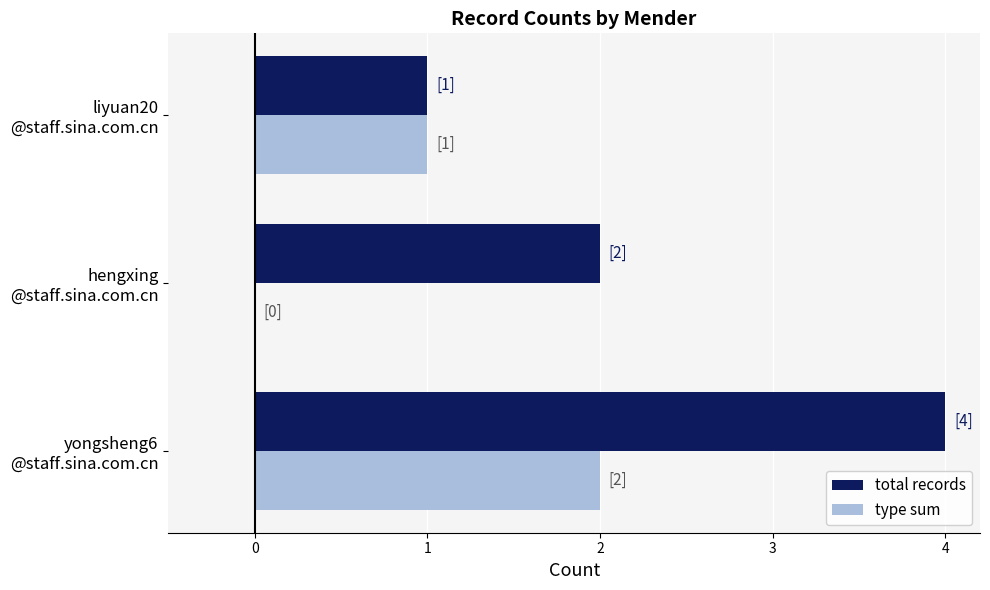

What are all the series names shown in the legend?

total records, type sum